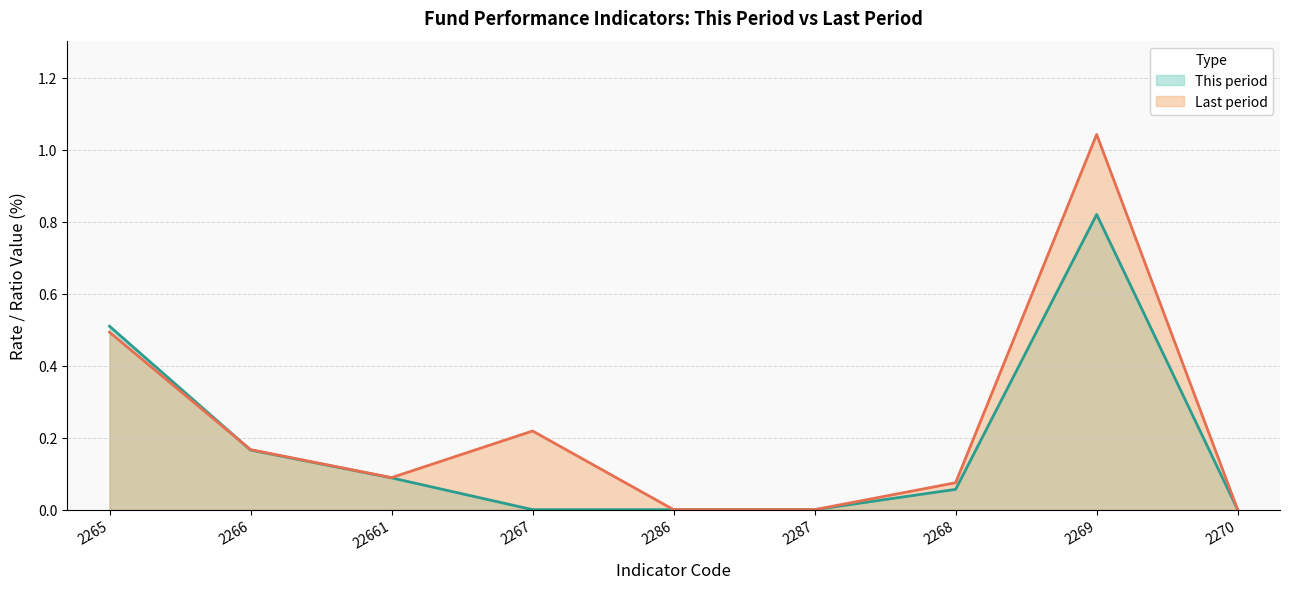

What is the difference between the maximum and second lowest values in the Last period series?

1.0